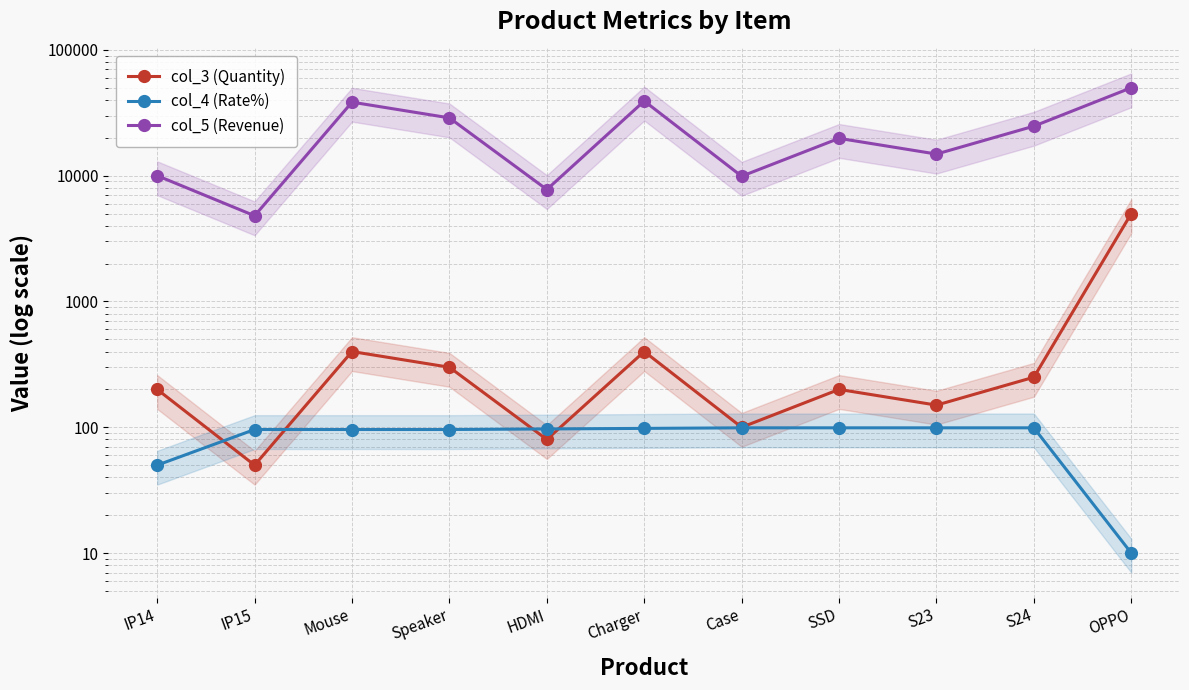

What is the difference between the second highest and second lowest values in the col_3 (Quantity) series?

320